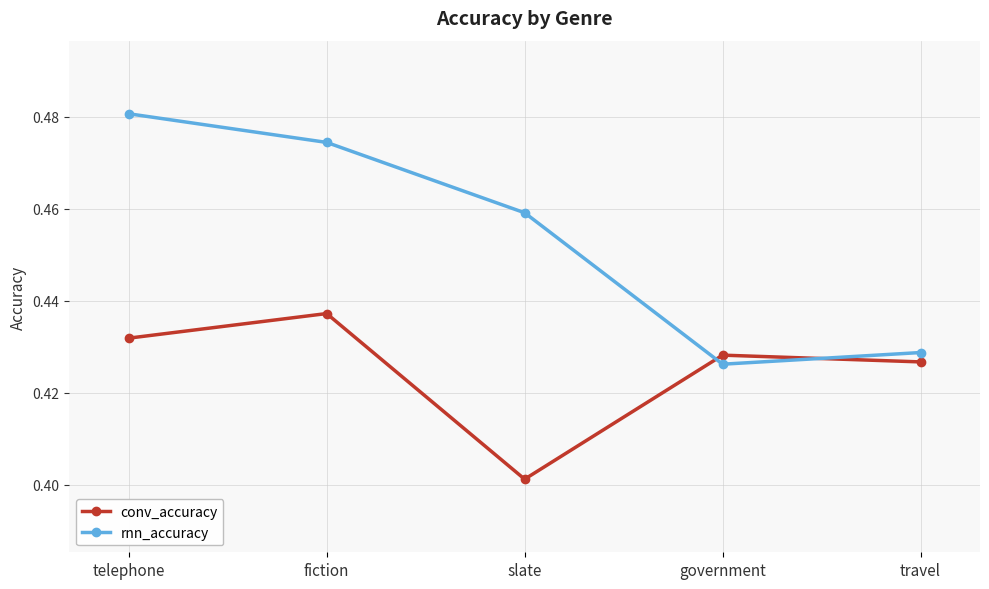

Rank the series by their average value, from lowest to highest.

conv_accuracy, rnn_accuracy